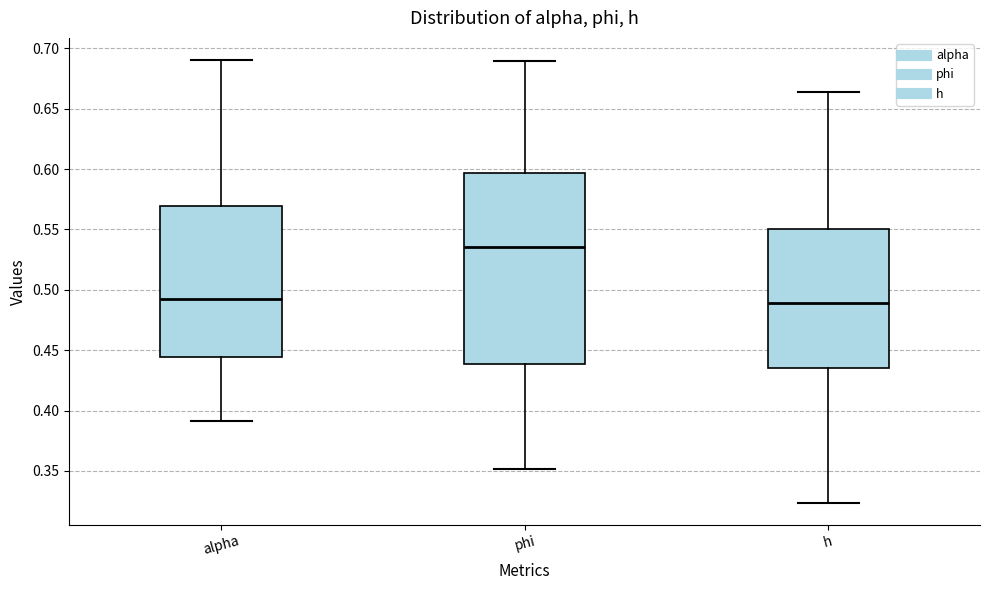

Reading left to right, transcribe this box plot: for each box, give where its median line is, the range the box spans, and where its two whiskers end, as read against the y-axis. The values are not printed on the chart, so give them approximately, as read against the axis.

alpha: median 0.490, box 0.445 to 0.570, whiskers 0.390 to 0.690
phi: median 0.535, box 0.440 to 0.595, whiskers 0.350 to 0.690
h: median 0.490, box 0.435 to 0.550, whiskers 0.325 to 0.665